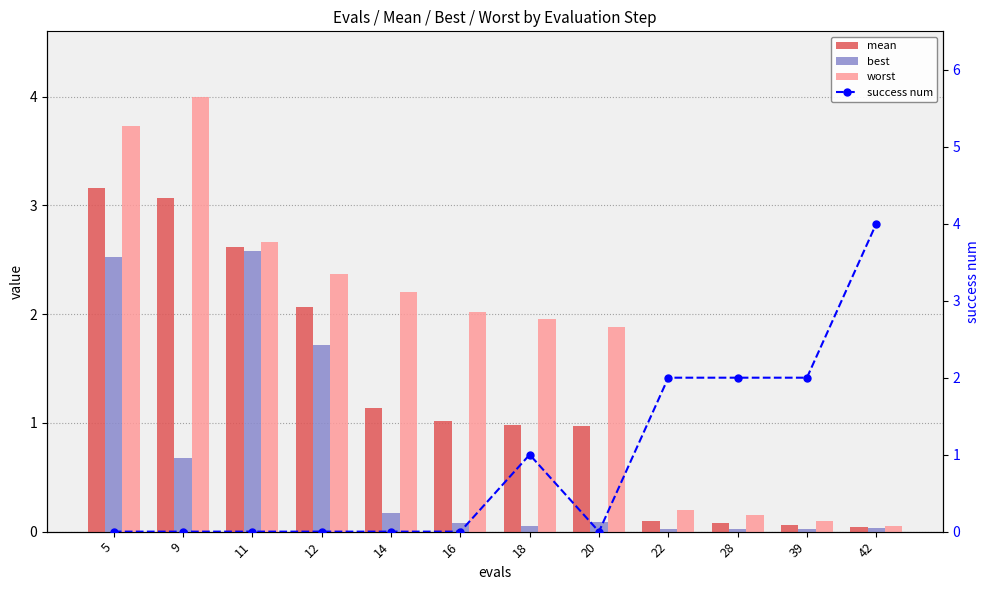

The success num series shows 0.3 at 18. True or false?

False